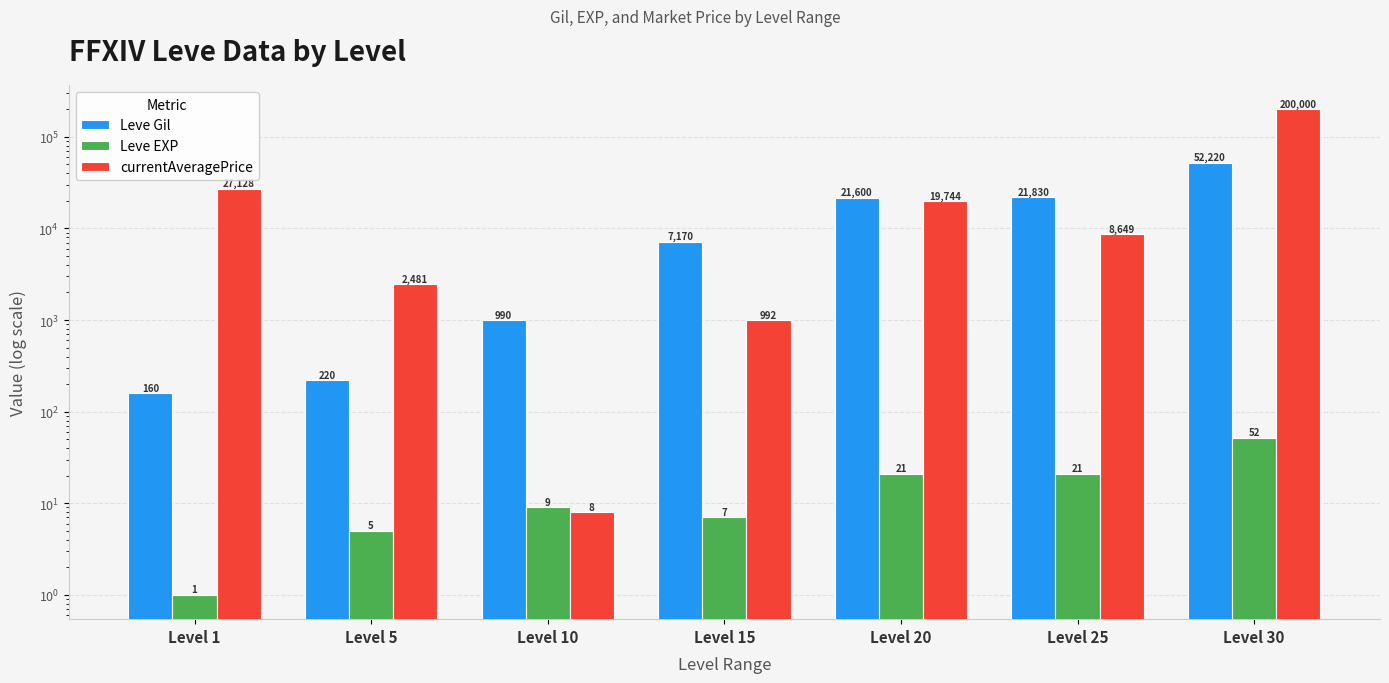

At which label does Leve EXP first exceed 9?

Level 20